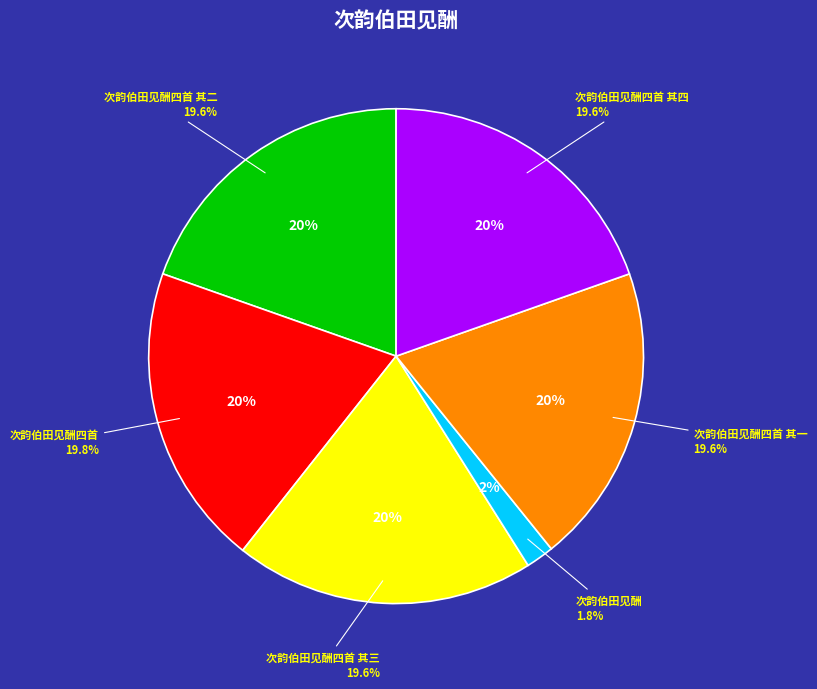

The 次韵伯田见酬四首 其一 slice represents 33% of the pie. True or false?

False